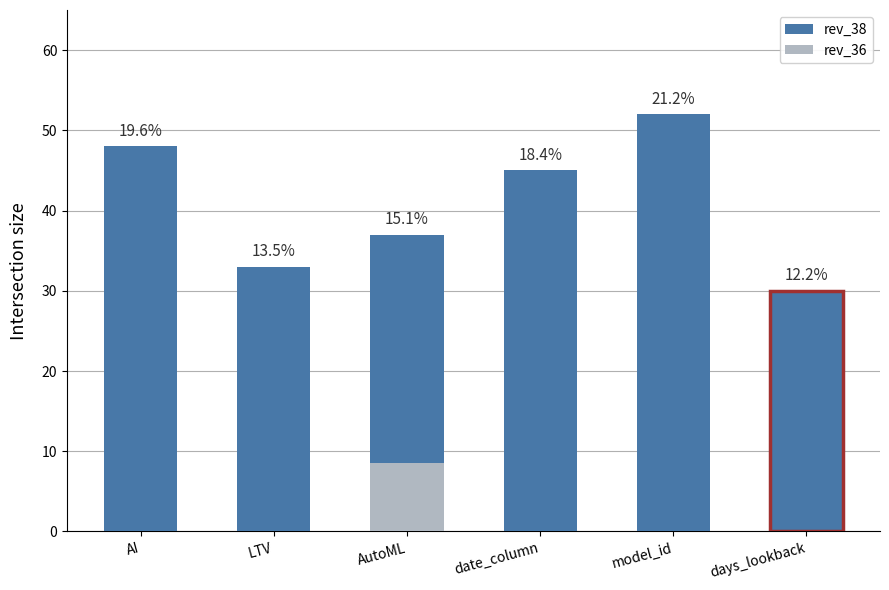

Reading left to right, list all the values displayed in this chart.

48	33	37	45	52	30